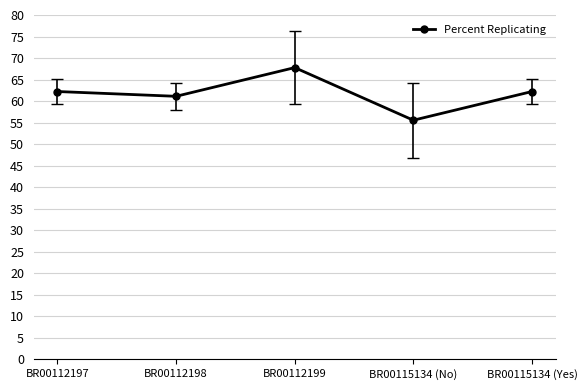

The chart shows a value of 67.8 at BR00112199. True or false?

True